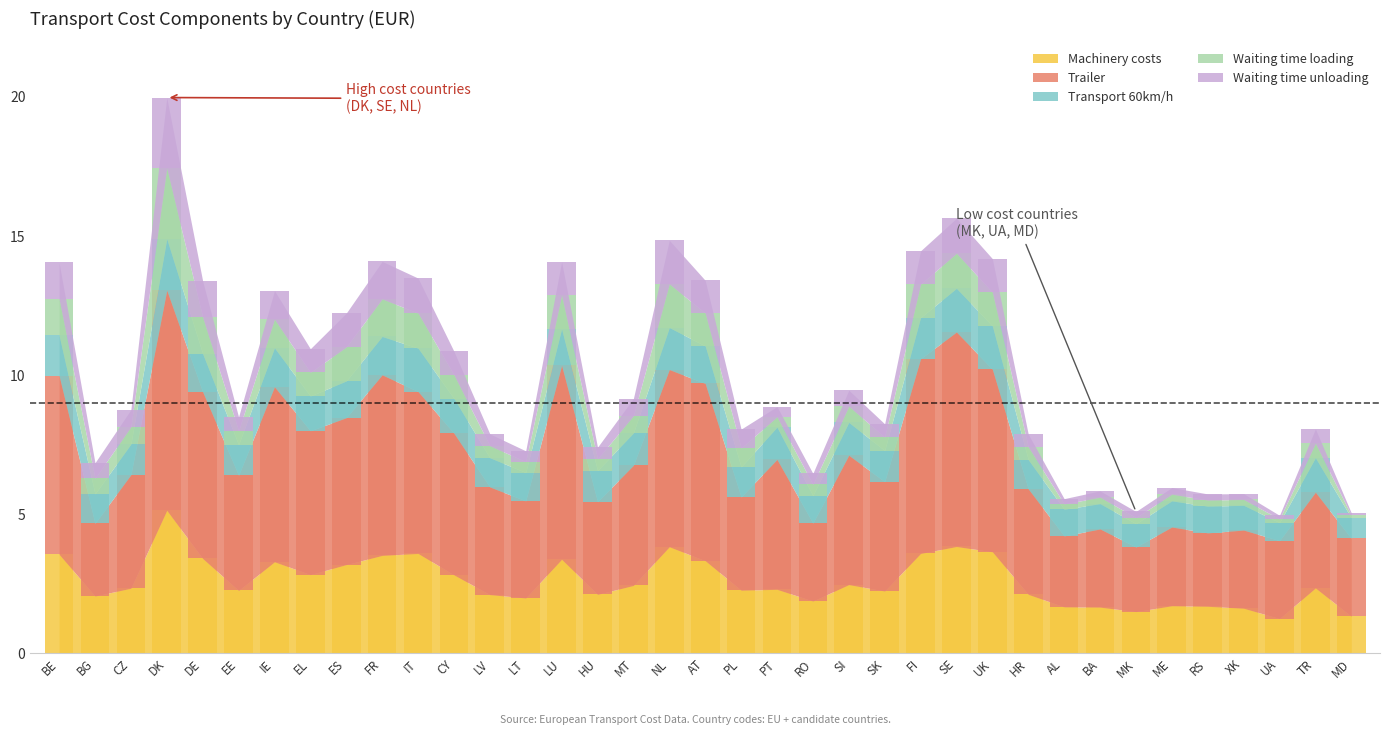

Which category has the lowest value in the Waiting time unloading series?

MD